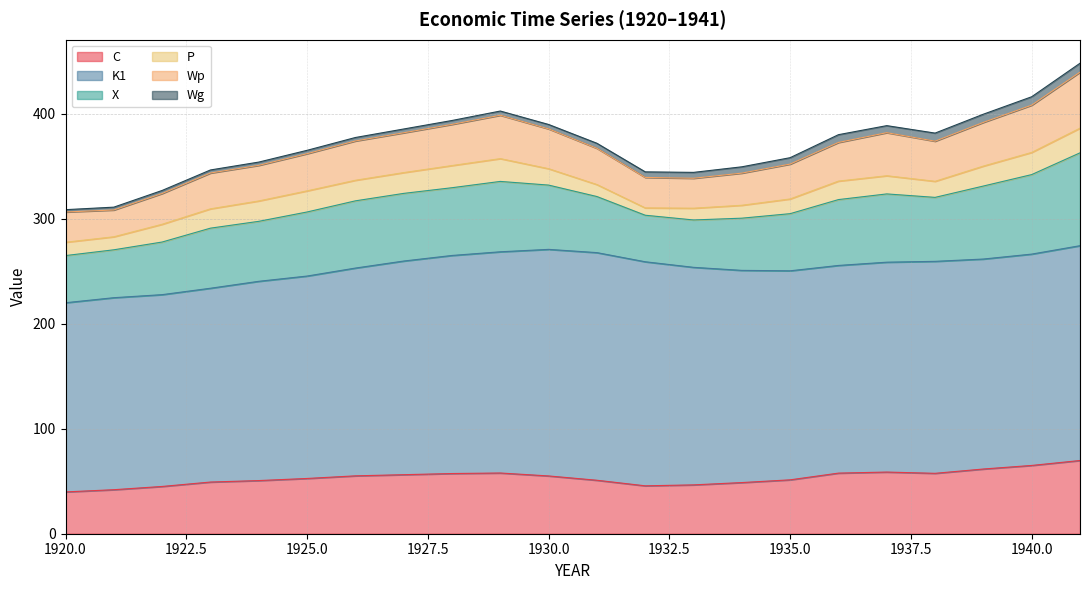

True or false: P has more than 0 points higher than both neighbors.

True